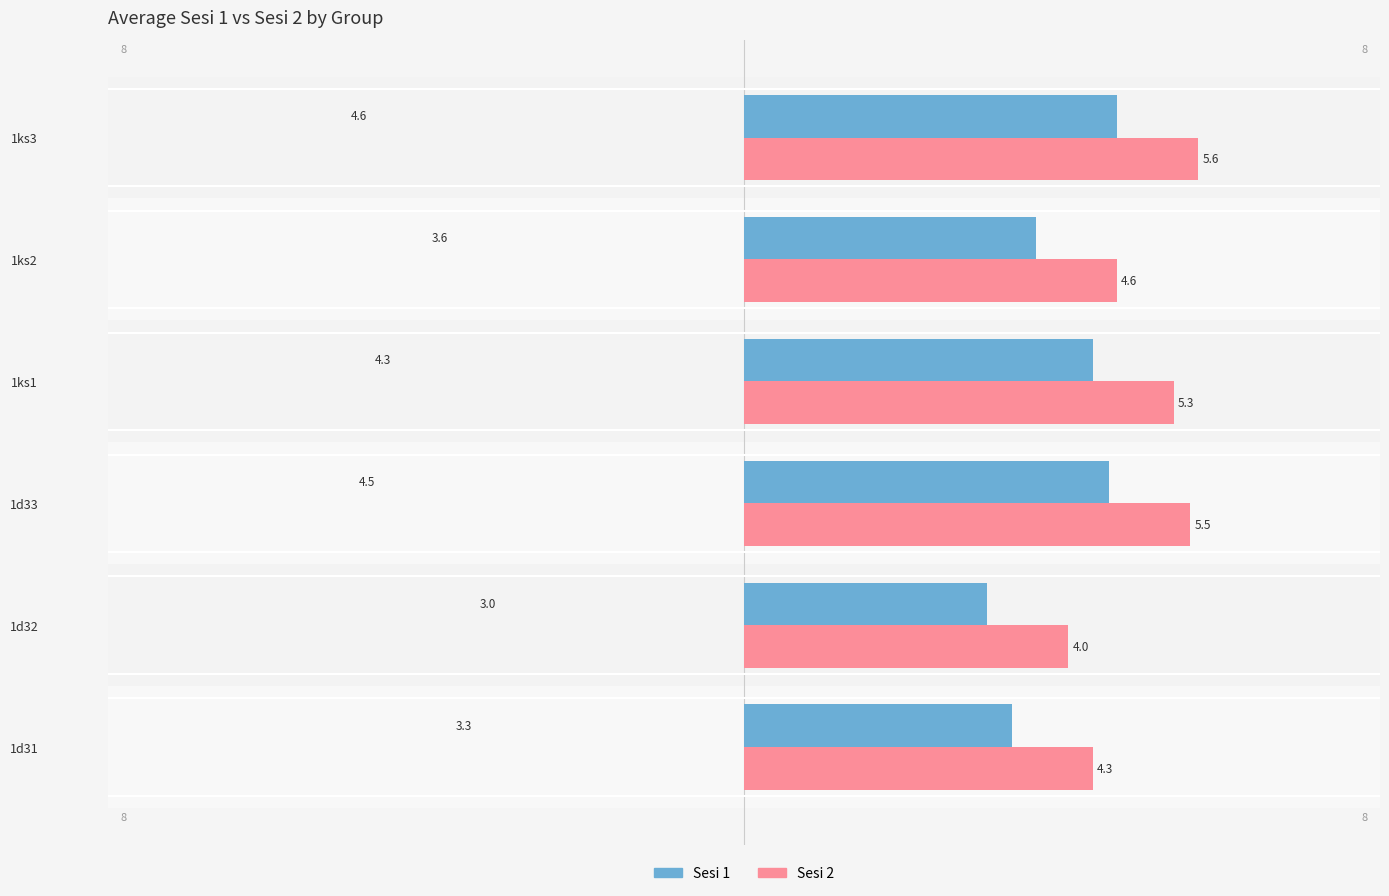

Read the Sesi 1 value at 1ks1.

4.3